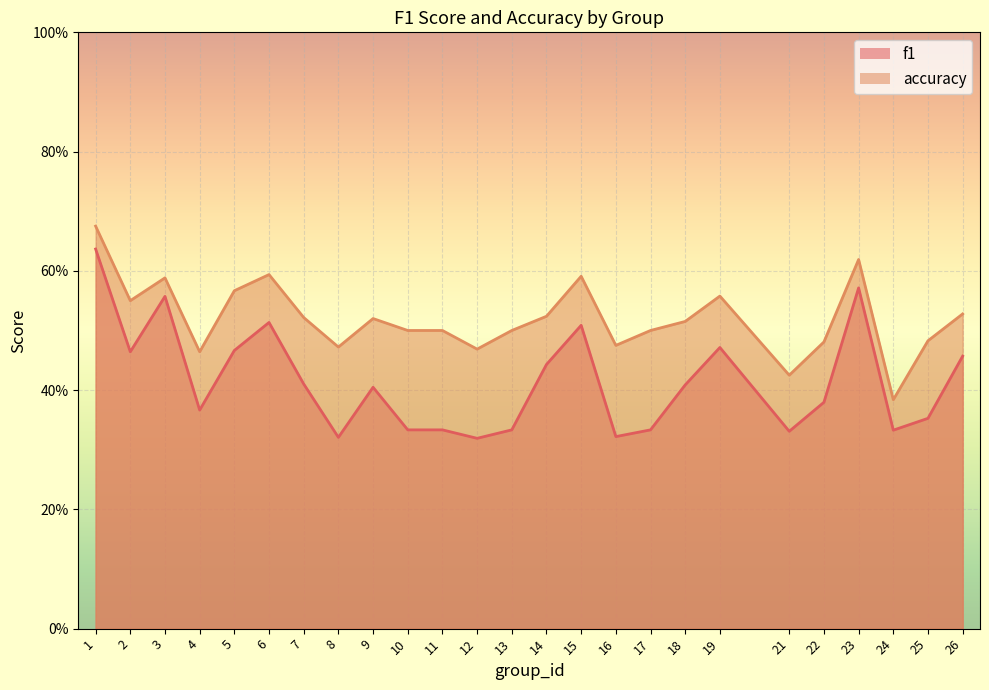

What is the sum of all accuracy values?

13.0